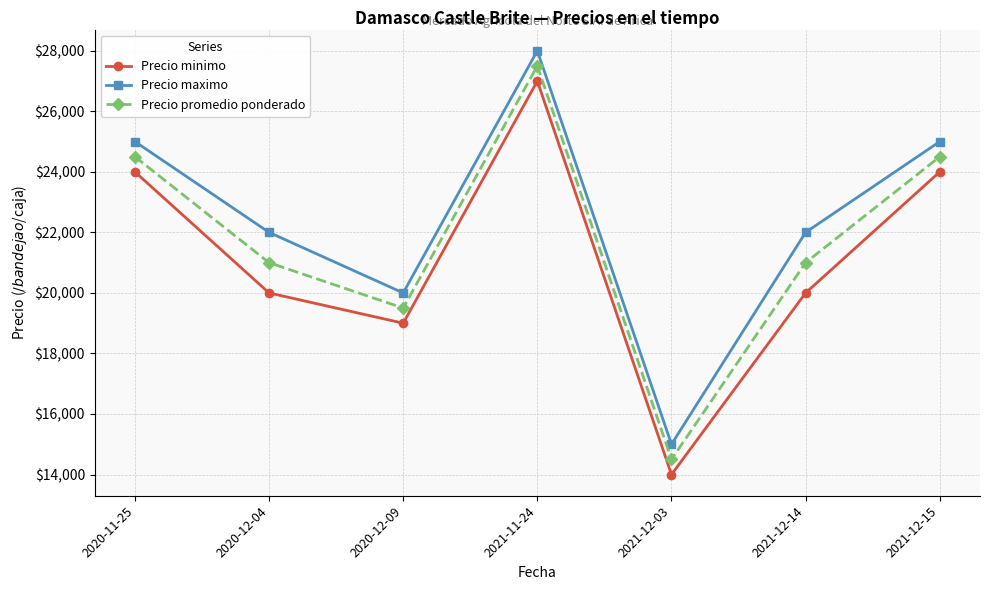

At how many categories does at least one series exceed 19839?

6